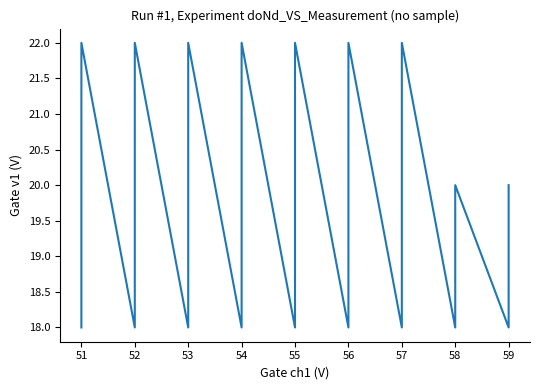

Is it true that the value at 56 is 31?

False